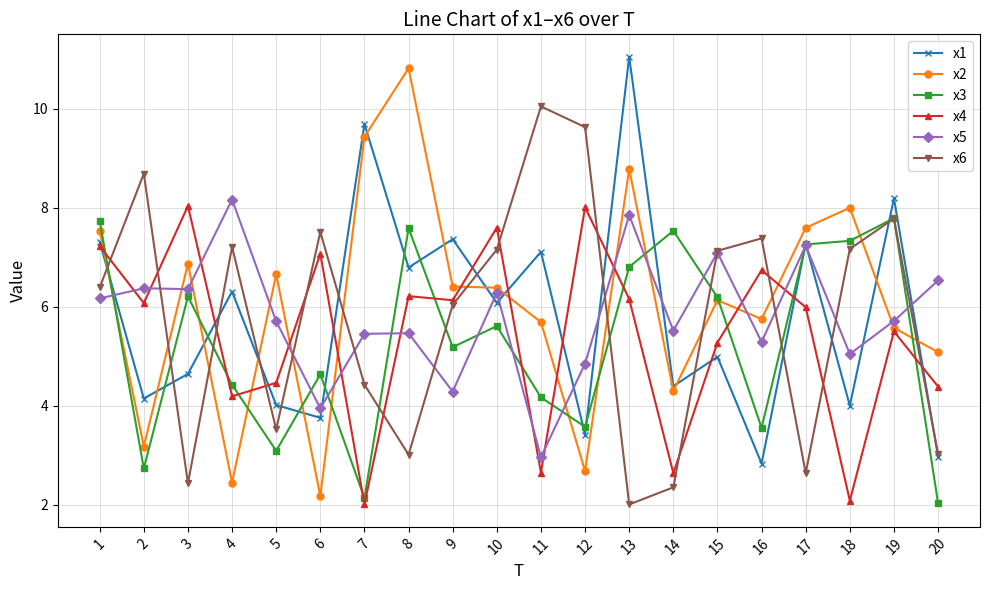

What is the value of the x6 point at the 17th from the left?

2.6